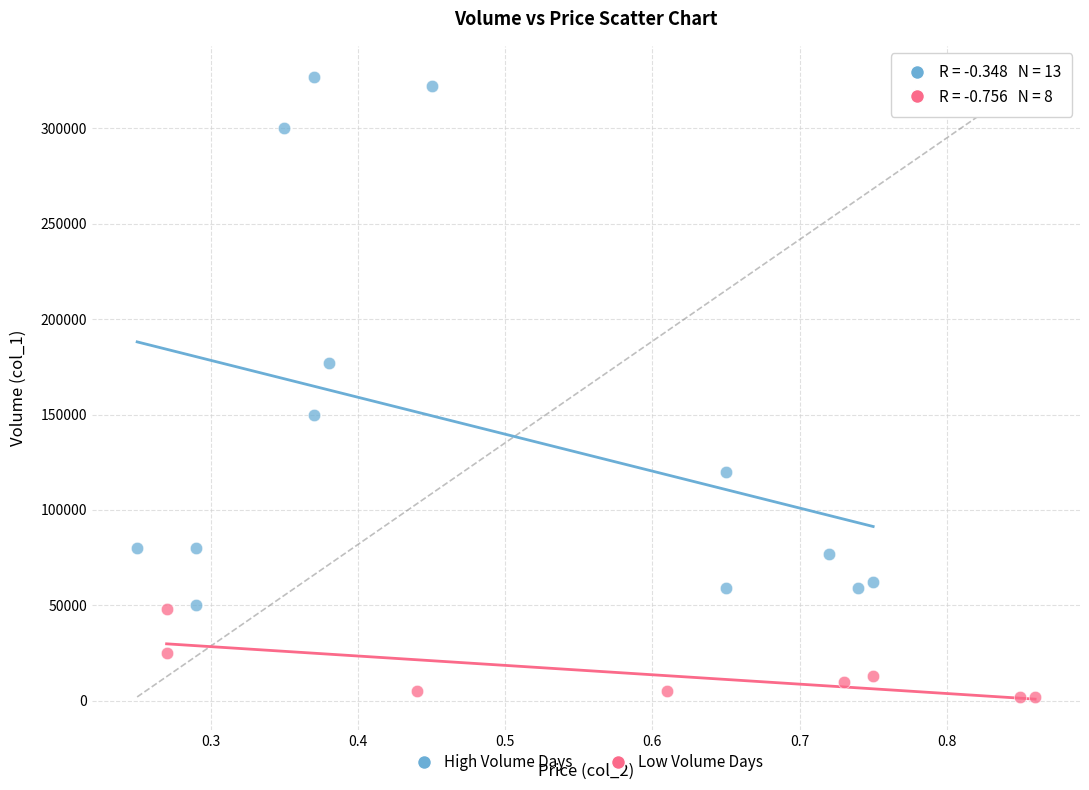

Which series reaches the minimum Y coordinate?

Low Volume Days